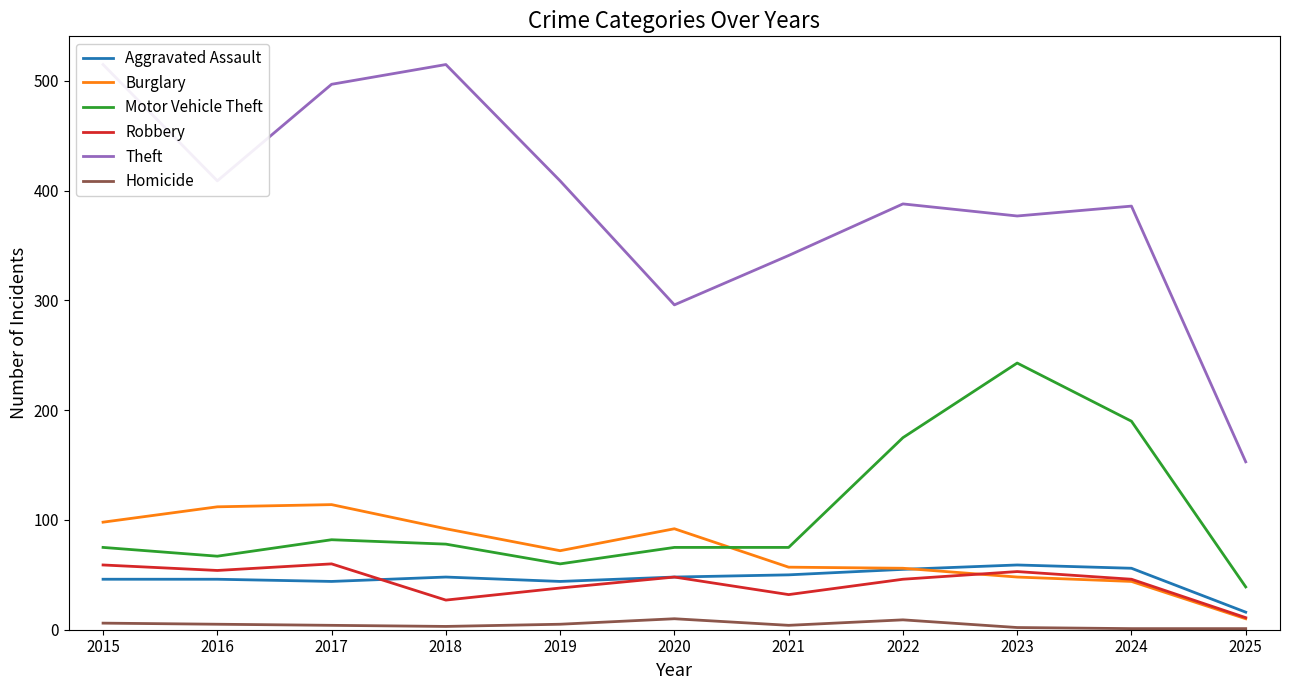

In Theft, how many points are lower than both neighbors (excluding endpoints)?

3